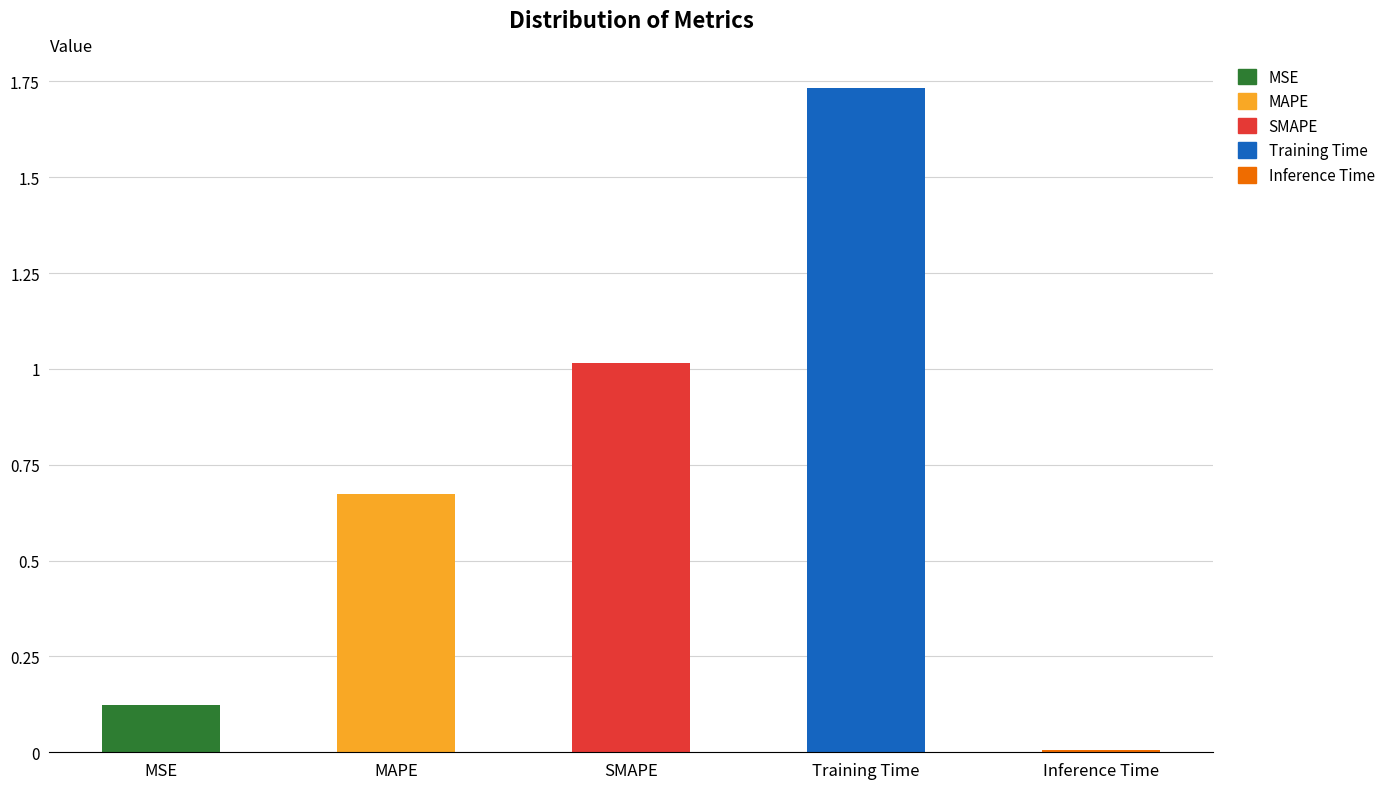

What is the sum of the values at Training Time and MSE?

1.9